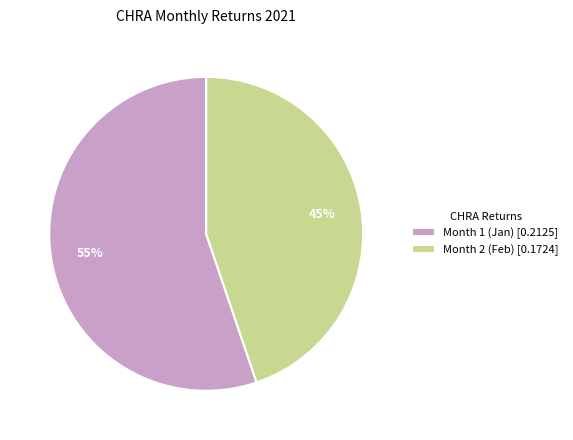

To the nearest percent, what is the difference between the Month 2 and Month 1 slice percentages?

10%